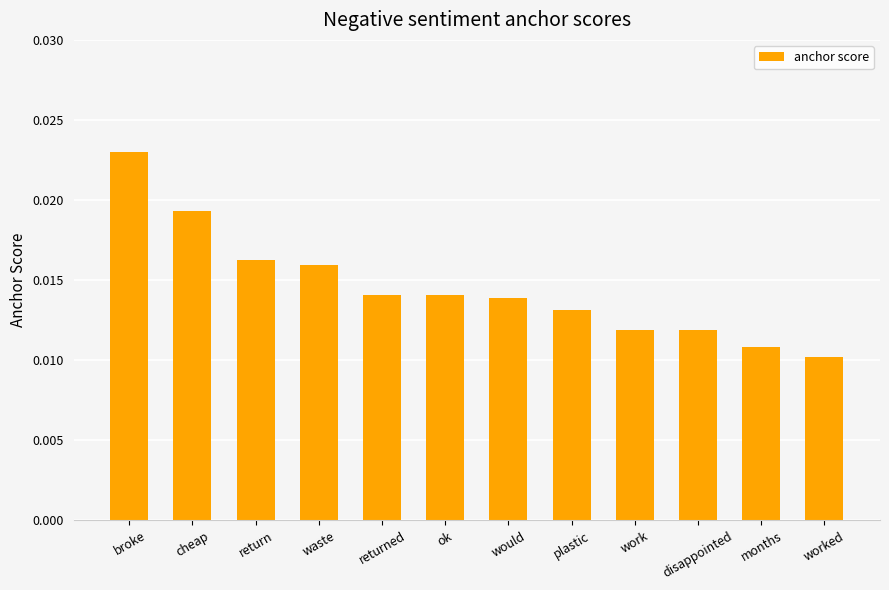

What position from the left is worked?

12